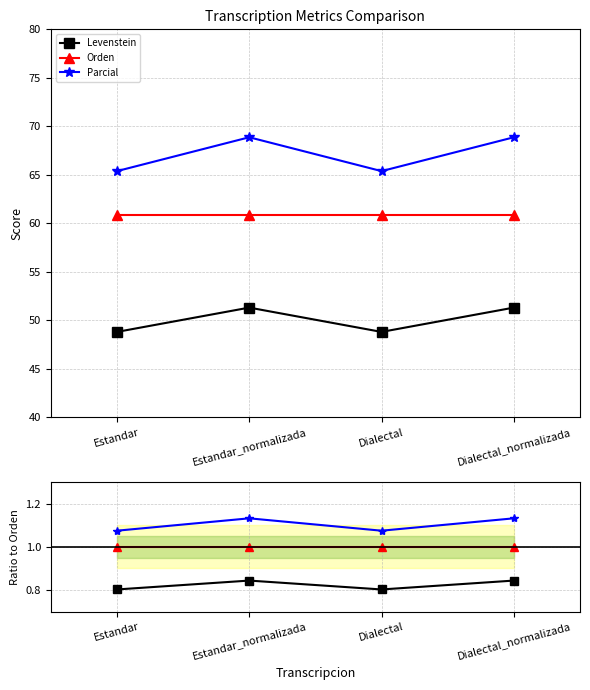

Which series has the widest spread of values?

Parcial